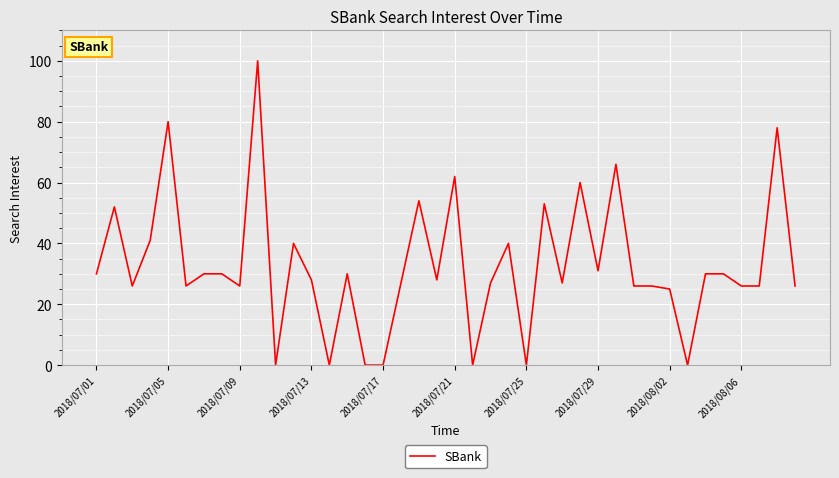

True or false: the data shows 26 at 2018/07/09.

True